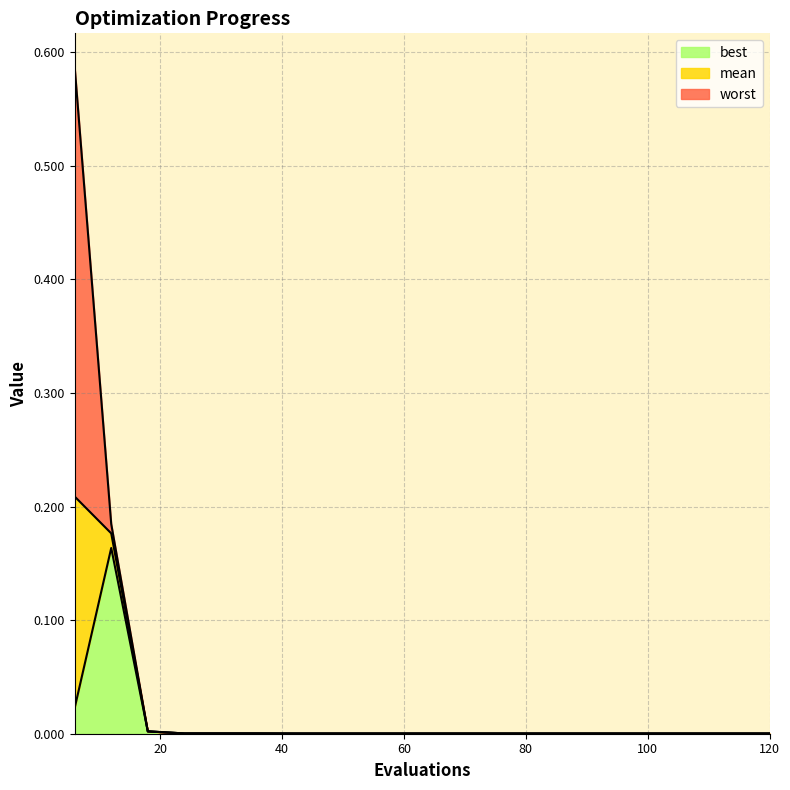

Reading left to right, transcribe all the data shown in this chart.

mean: 6=0.2	12=0.2	18=0.0	24=0.0	30=0.0	36=0.0	42=0.0	48=0.0	54=0.0	60=0.0	66=0.0	72=0.0	78=0.0	84=0.0	90=0.0	96=0.0	102=0.0	108=0.0	114=0.0	120=0.0
best: 6=0.0	12=0.2	18=0.0	24=0.0	30=0.0	36=0.0	42=0.0	48=0.0	54=0.0	60=0.0	66=0.0	72=0.0	78=0.0	84=0.0	90=0.0	96=0.0	102=0.0	108=0.0	114=0.0	120=0.0
worst: 6=0.6	12=0.2	18=0.0	24=0.0	30=0.0	36=0.0	42=0.0	48=0.0	54=0.0	60=0.0	66=0.0	72=0.0	78=0.0	84=0.0	90=0.0	96=0.0	102=0.0	108=0.0	114=0.0	120=0.0